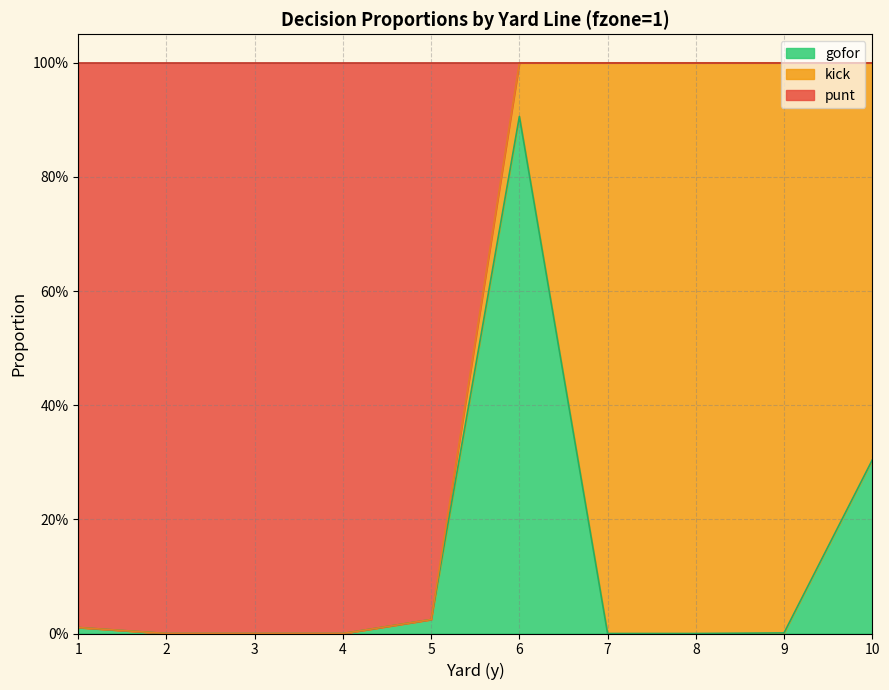

In gofor, how many points are higher than both neighbors (excluding endpoints)?

1